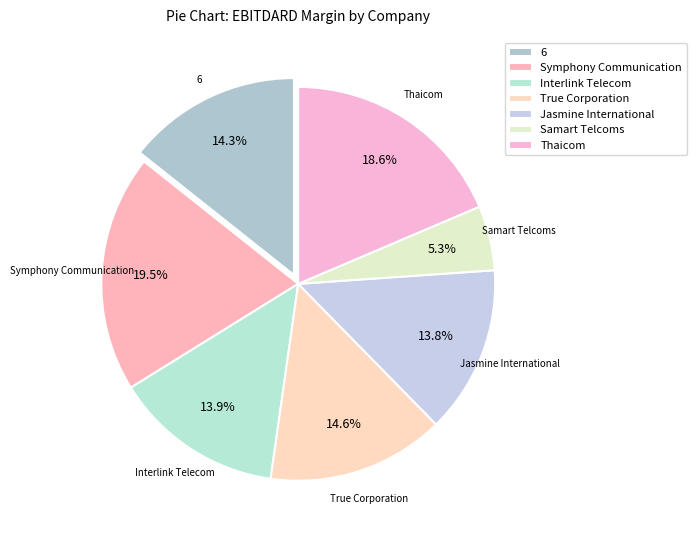

What portion of the pie excludes 6?

85.7%